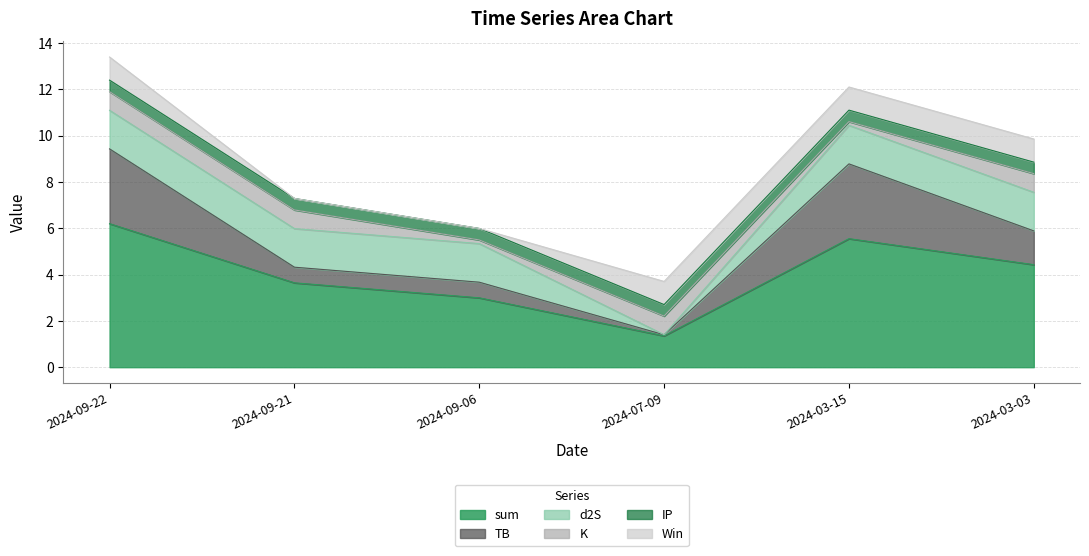

Reading left to right, list all the values displayed in this chart.

sum: 6.2	3.6	3.0	1.4	5.6	4.4
TB: 3.2	0.7	0.7	0.0	3.2	1.5
d2S: 1.7	1.7	1.7	0.0	1.7	1.7
K: 0.8	0.8	0.2	0.8	0.2	0.8
IP: 0.5	0.5	0.5	0.5	0.5	0.5
Win: 1.0	0.0	0.0	1.0	1.0	1.0